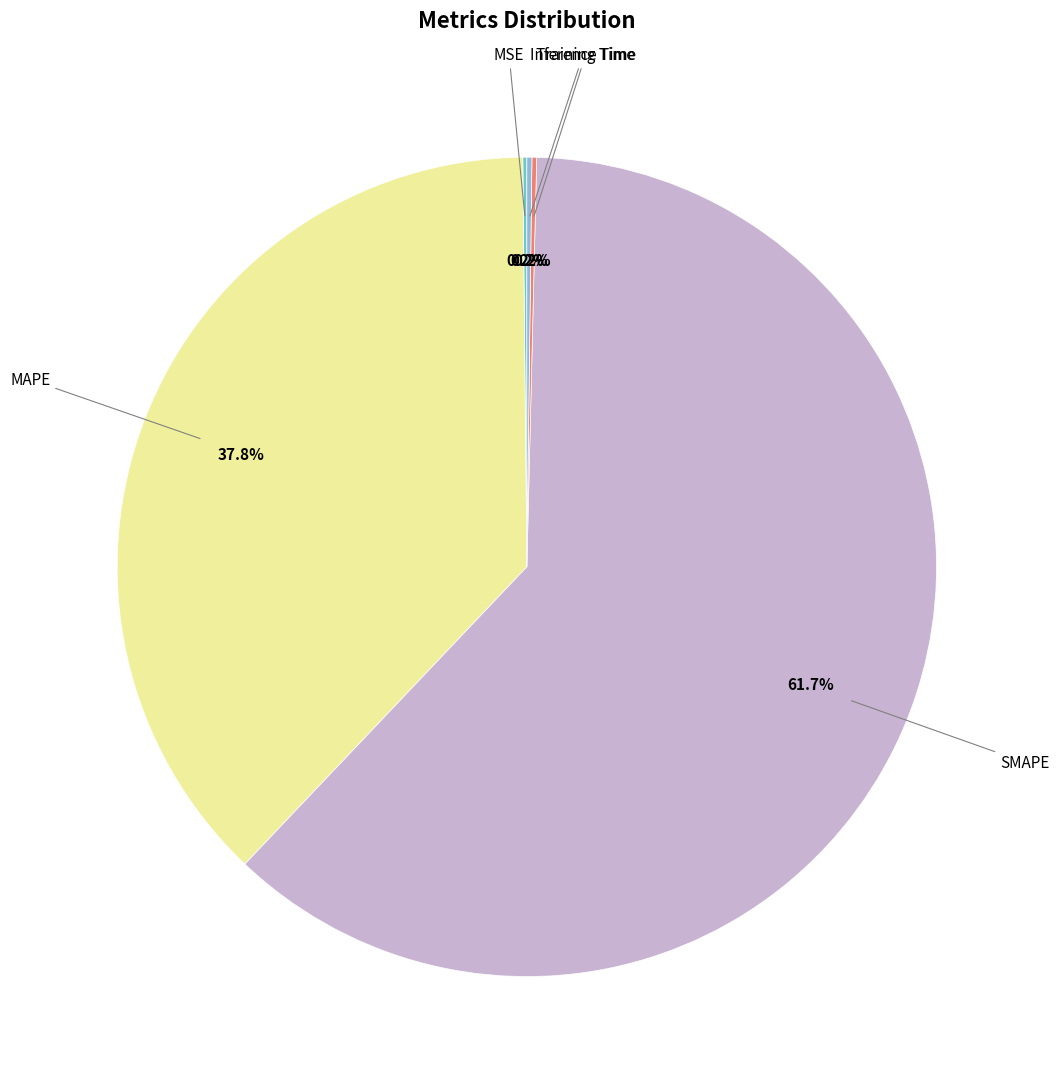

Is there a majority slice in this chart?

Yes